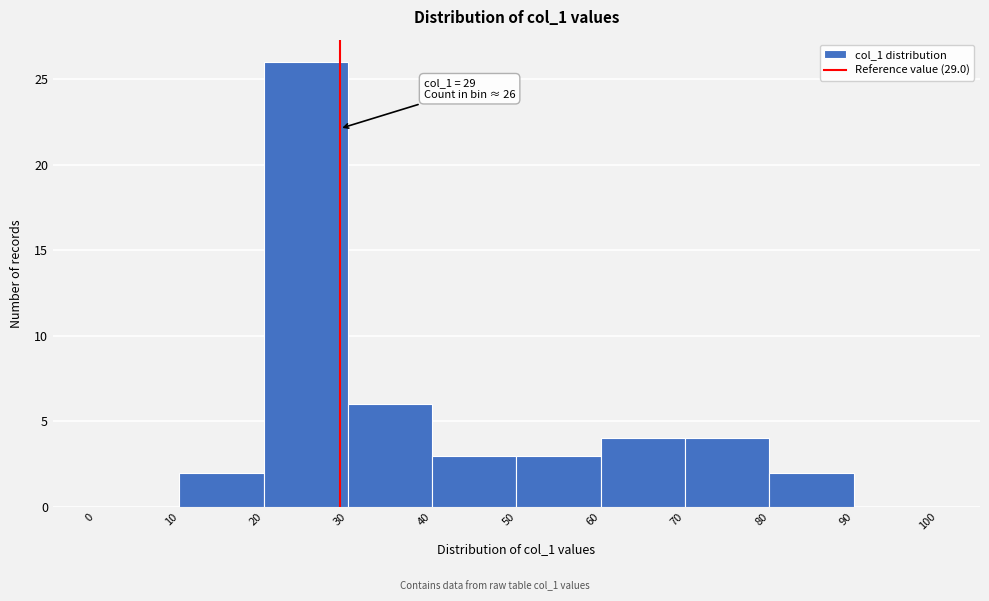

Over which range of the x-axis is the bar tallest?

20 to 30